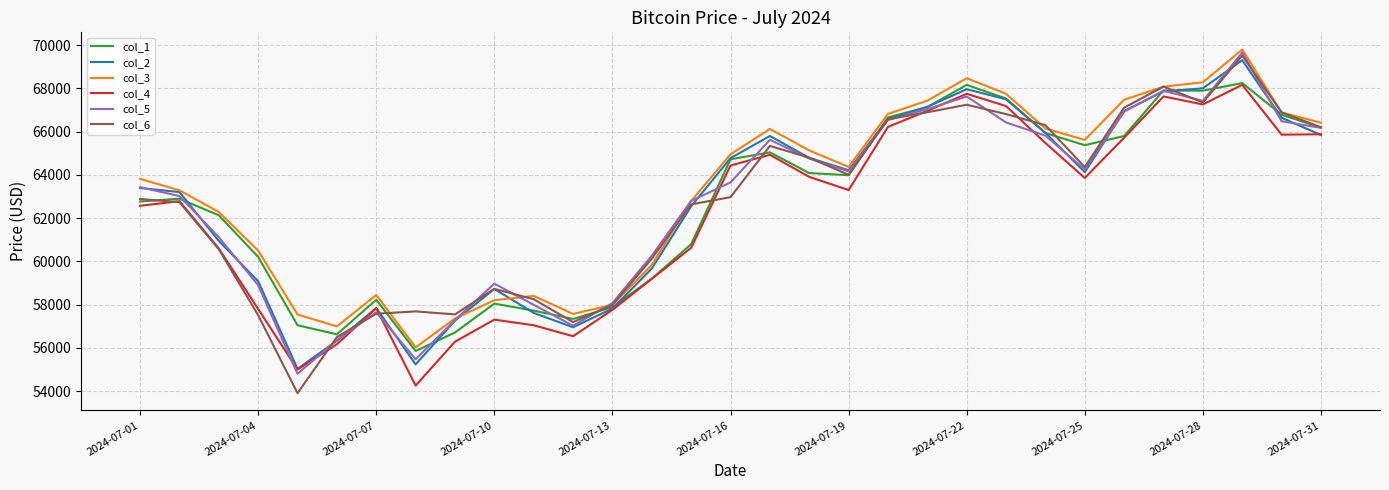

What is the greatest value displayed?

69800.0